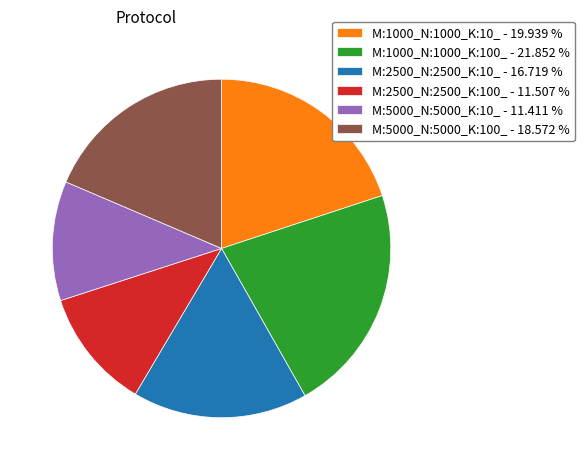

Combined, do M:2500_N:2500_K:100_ - 11.507 % and M:5000_N:5000_K:100_ - 18.572 % account for over 50%?

No